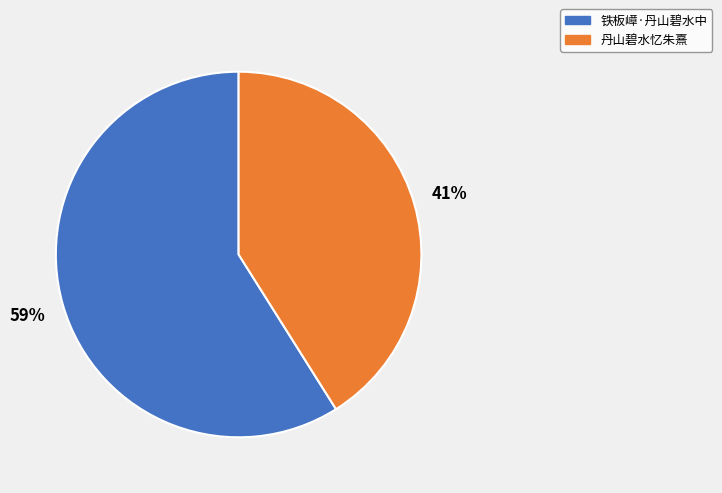

The 铁板嶂·丹山碧水中 slice represents 59% of the pie. True or false?

True